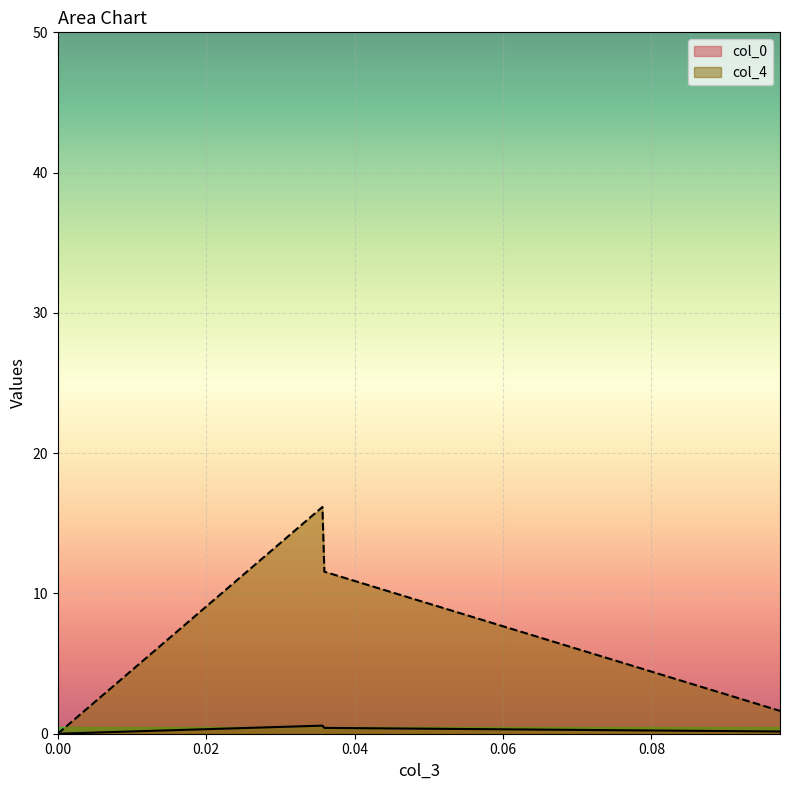

How many interior local peaks does the col_0 series have?

1